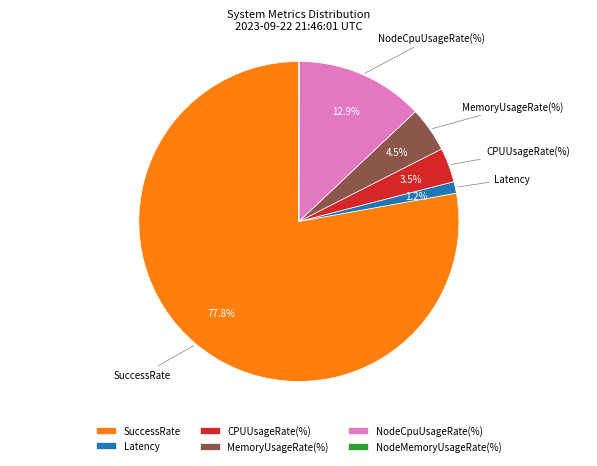

What percentage do Latency and CPUUsageRate(%) together represent?

4.7%